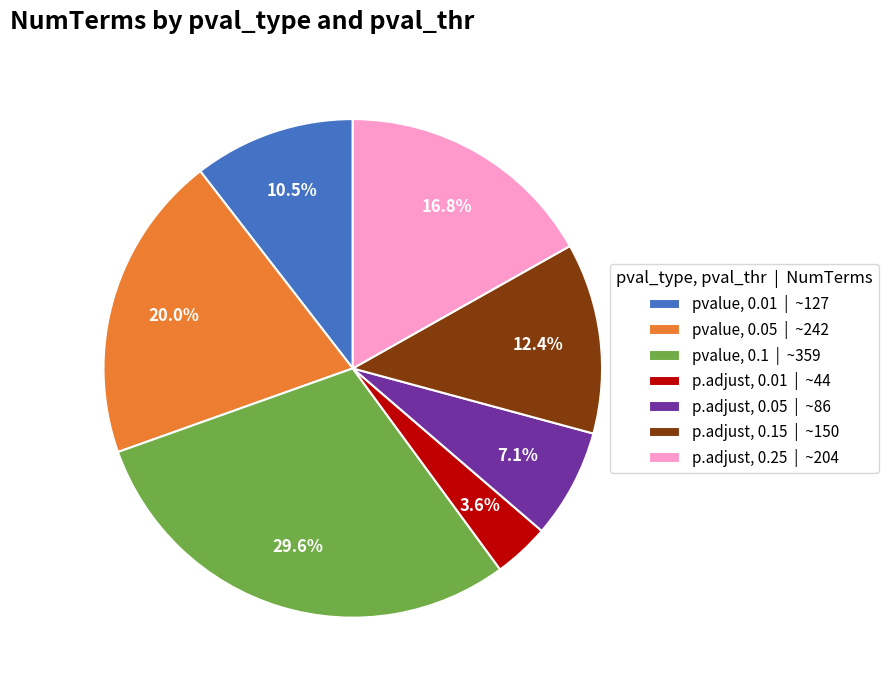

To the nearest percent, what is the difference between the p.adjust, 0.15 and p.adjust, 0.01 slice percentages?

9%